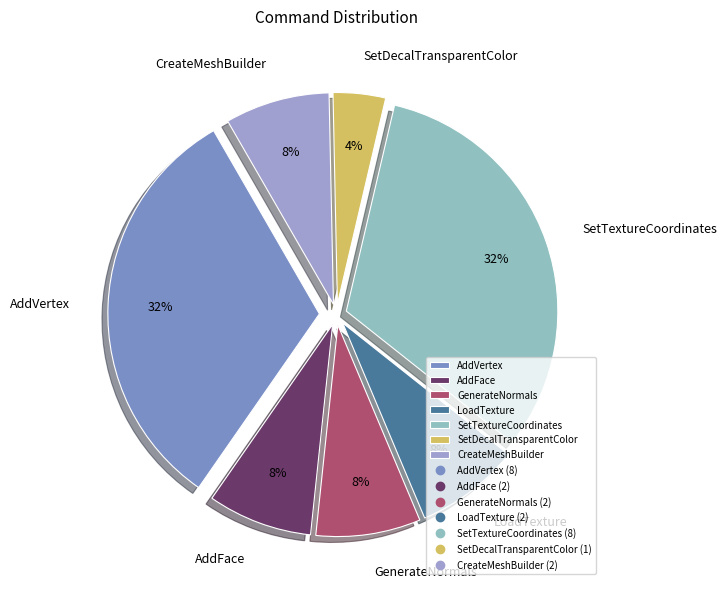

Does GenerateNormals represent more than half of the total?

No